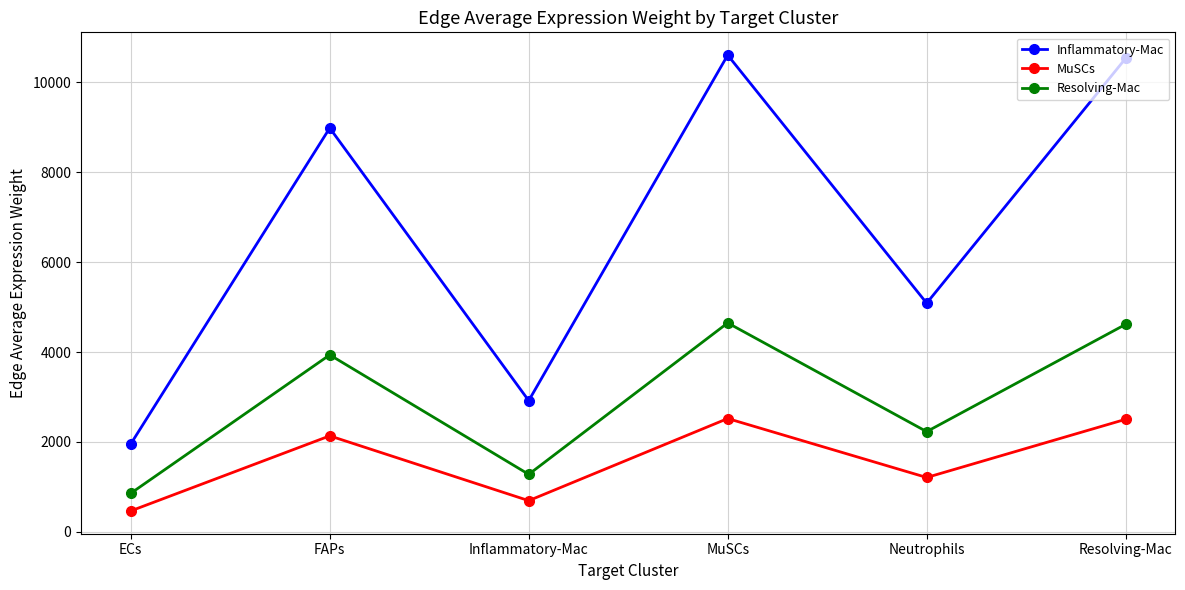

What is the minimum value for Inflammatory-Mac?

1955.4